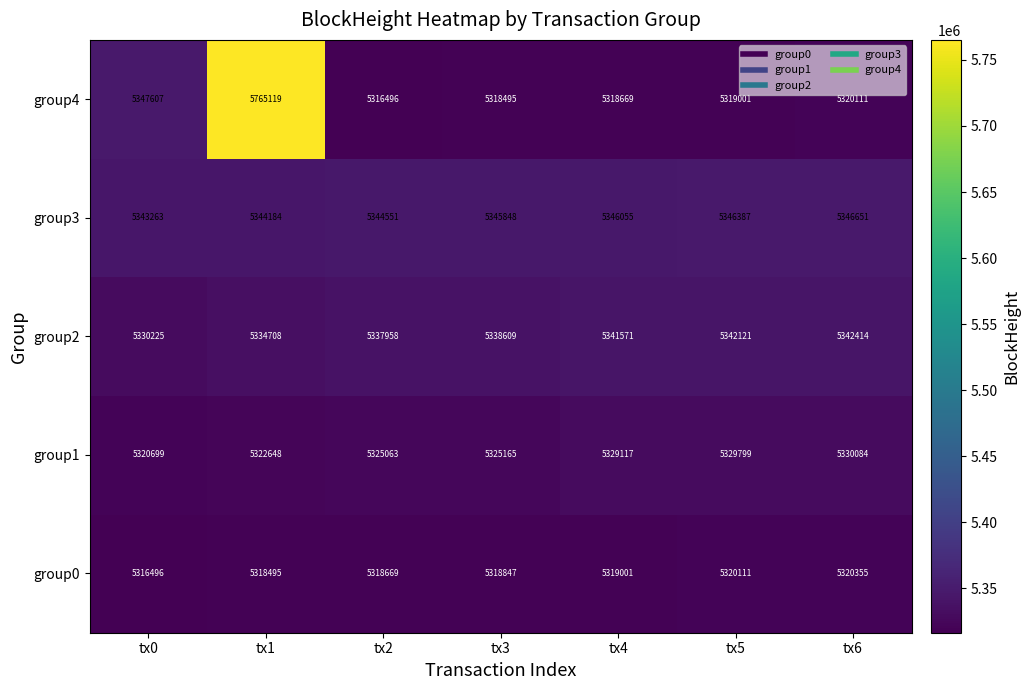

How many data points does each series have?

7